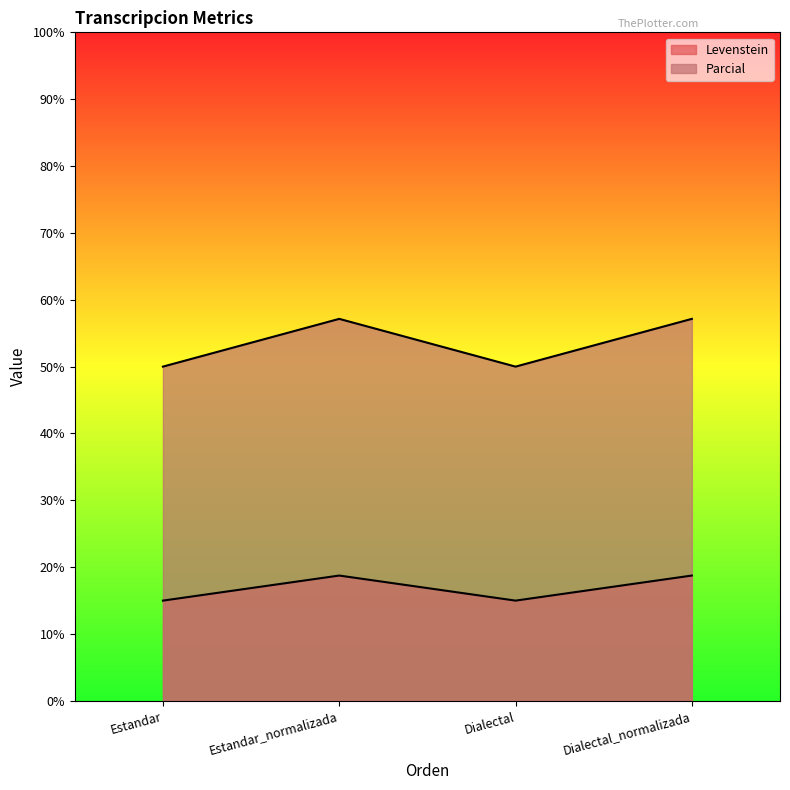

True or false: Parcial and Levenstein intersect in this chart.

False